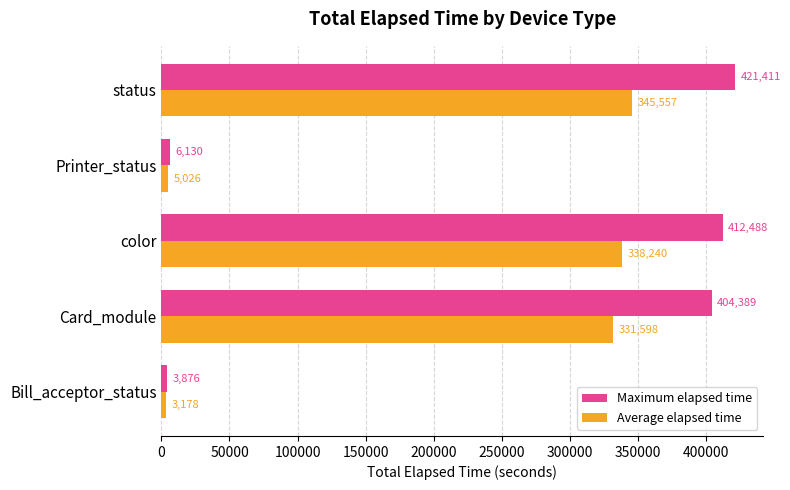

What is the average value of the Maximum elapsed time series?

249658.8